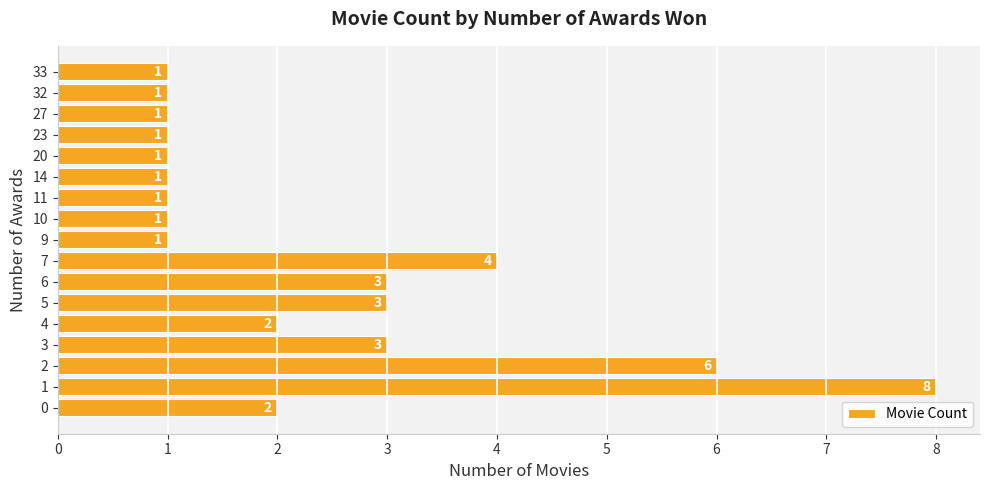

Which has a higher value, 11 or 2?

2